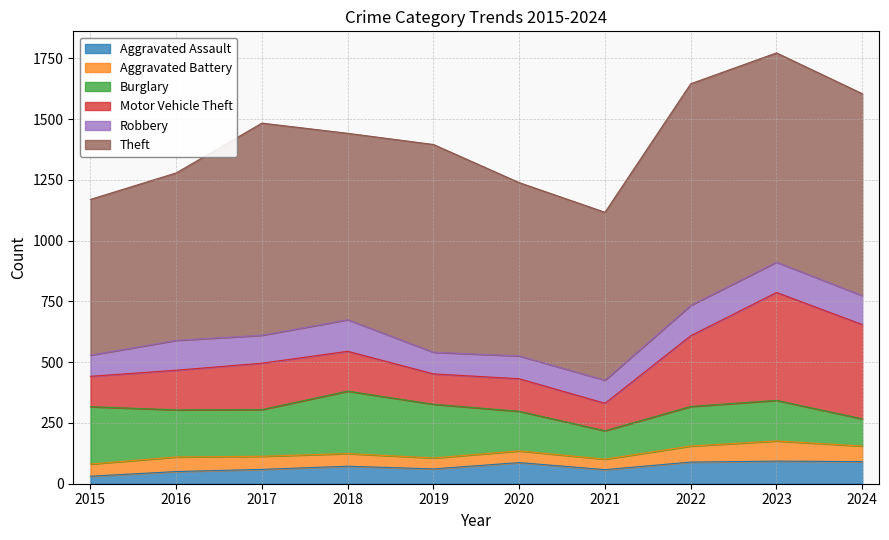

Count the number of data series in this chart.

6